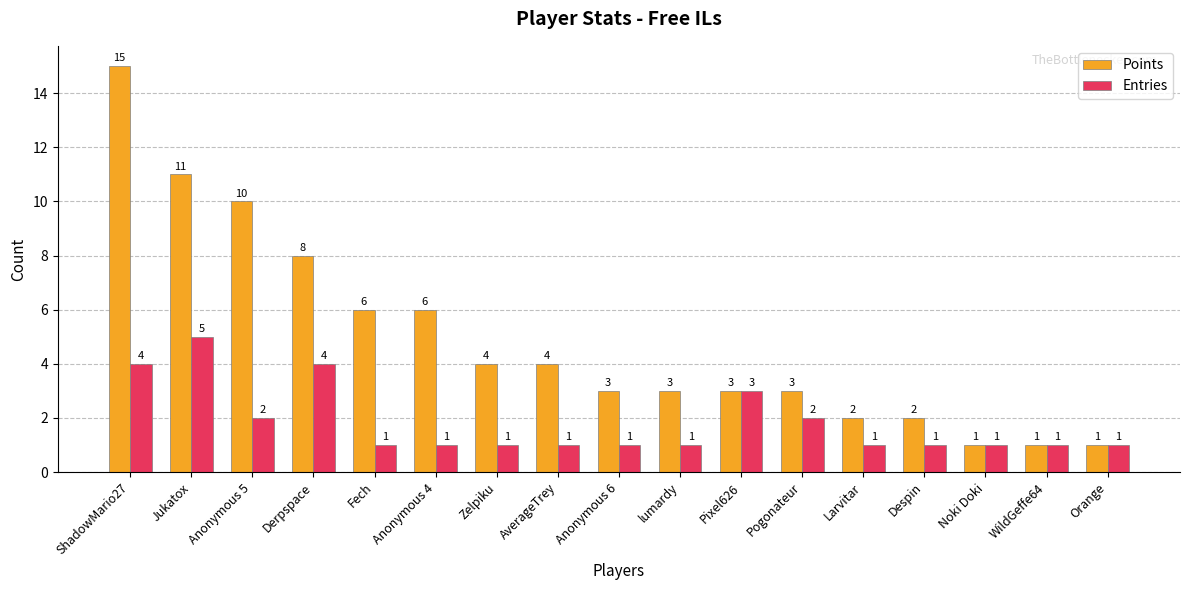

What is the greatest value displayed?

15